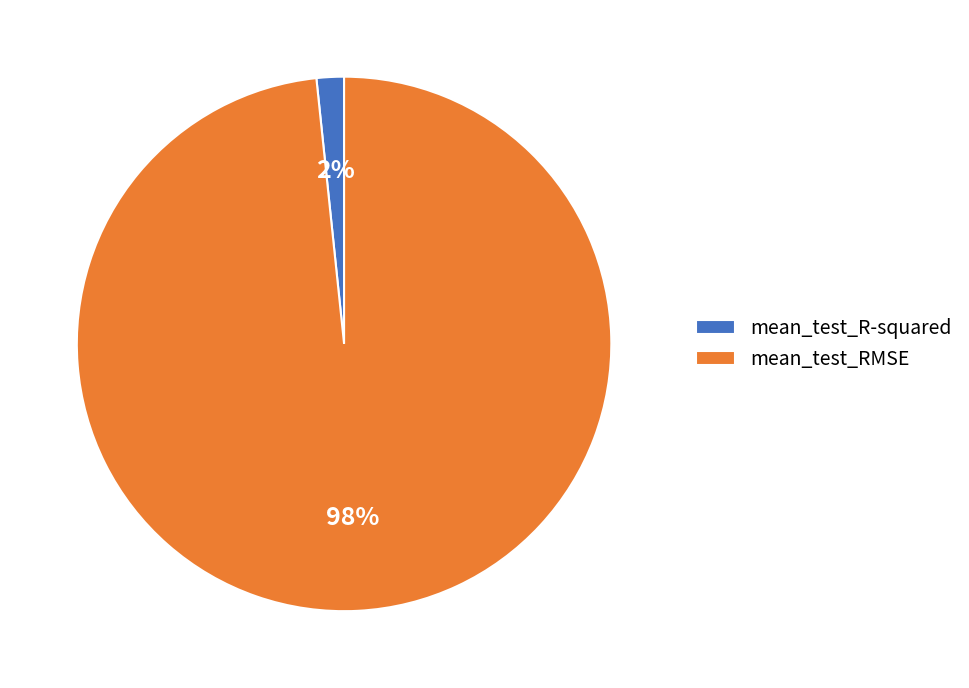

How many segments does this pie chart have?

2